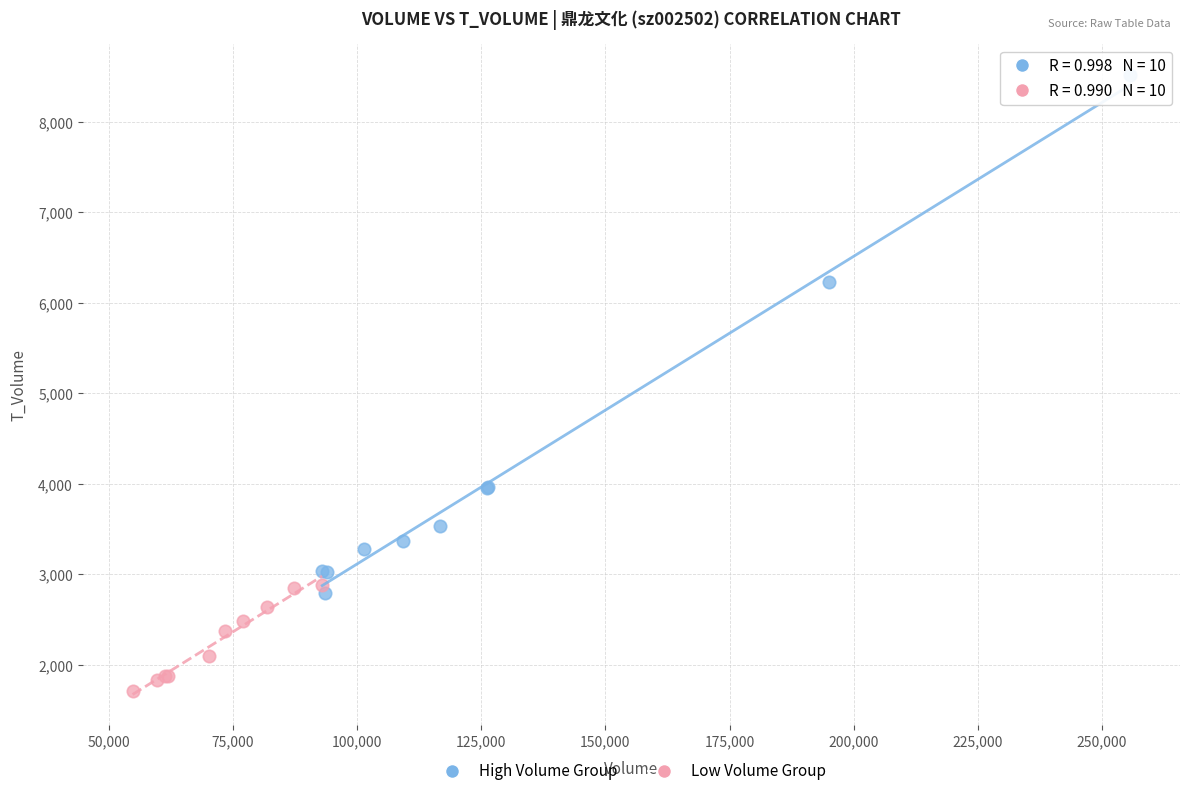

Which series has the widest spread of Y values?

High Volume Group